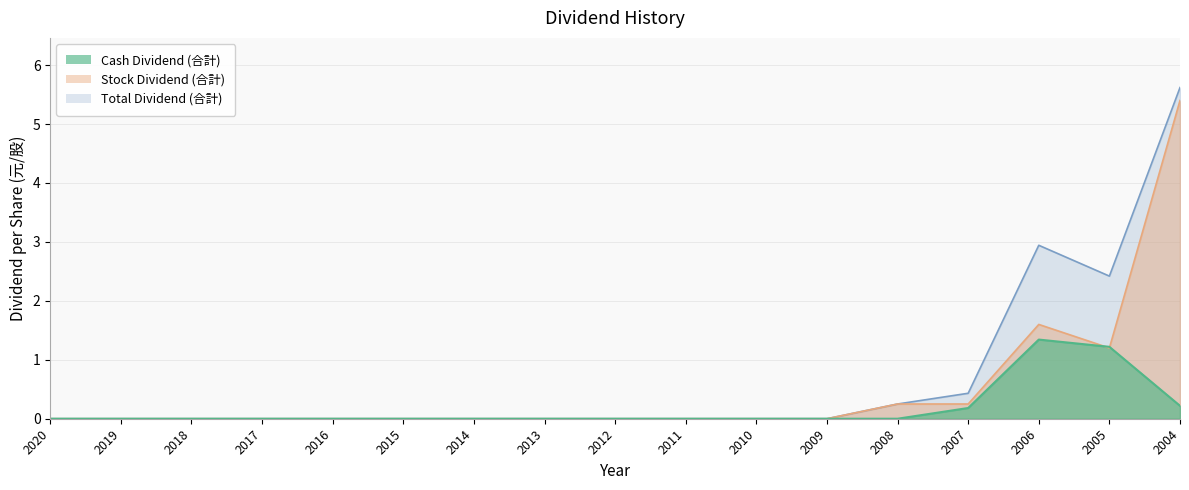

What are all the series names shown in the legend?

Cash Dividend (合計), Stock Dividend (合計), Total Dividend (合計)